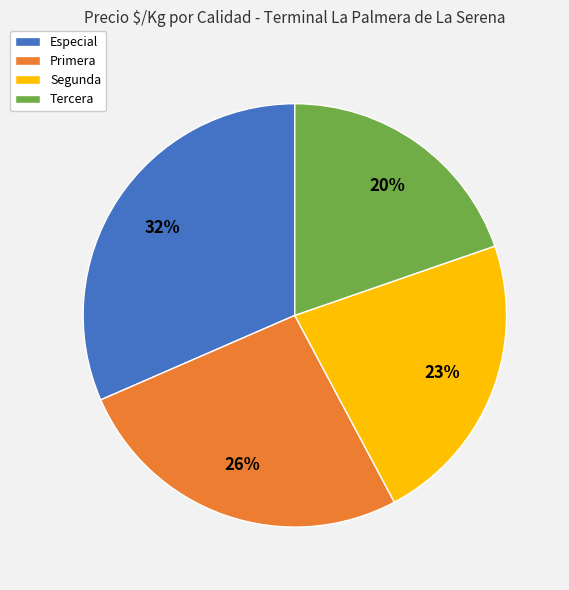

What percentage is the Segunda slice, to the nearest percent?

23%